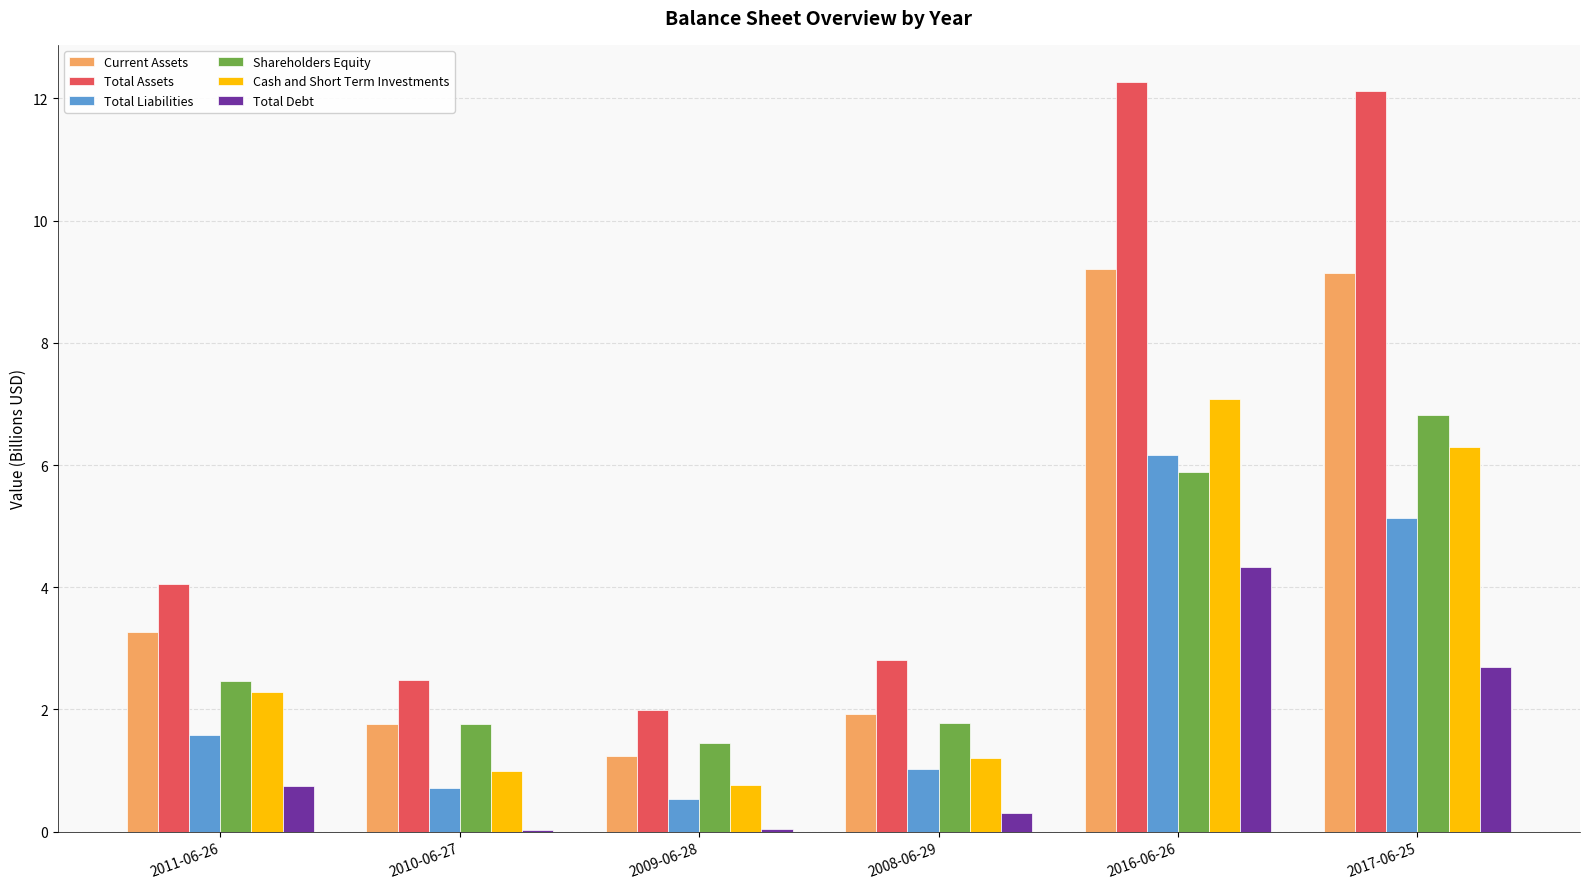

At which label is Current Assets closest to 5?

2011-06-26